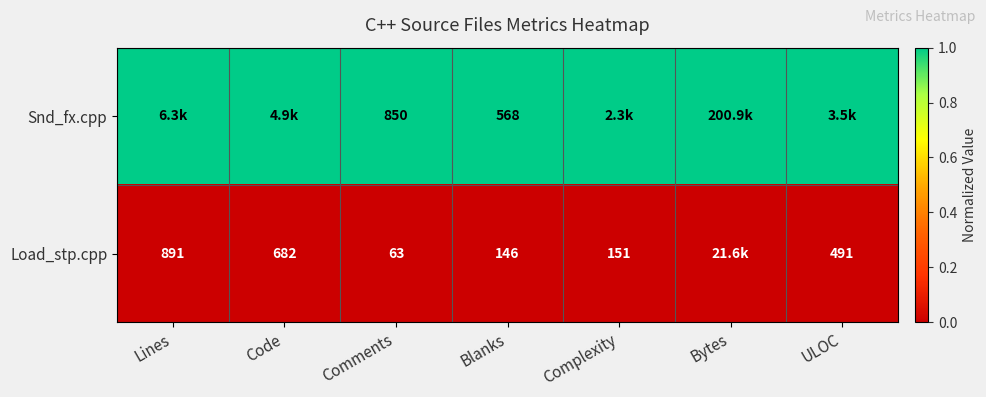

Which label corresponds to the smallest value in the chart?

Lines